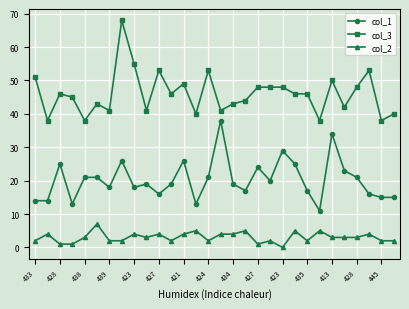

True or false: col_3 has more than 2 interior local peaks.

True